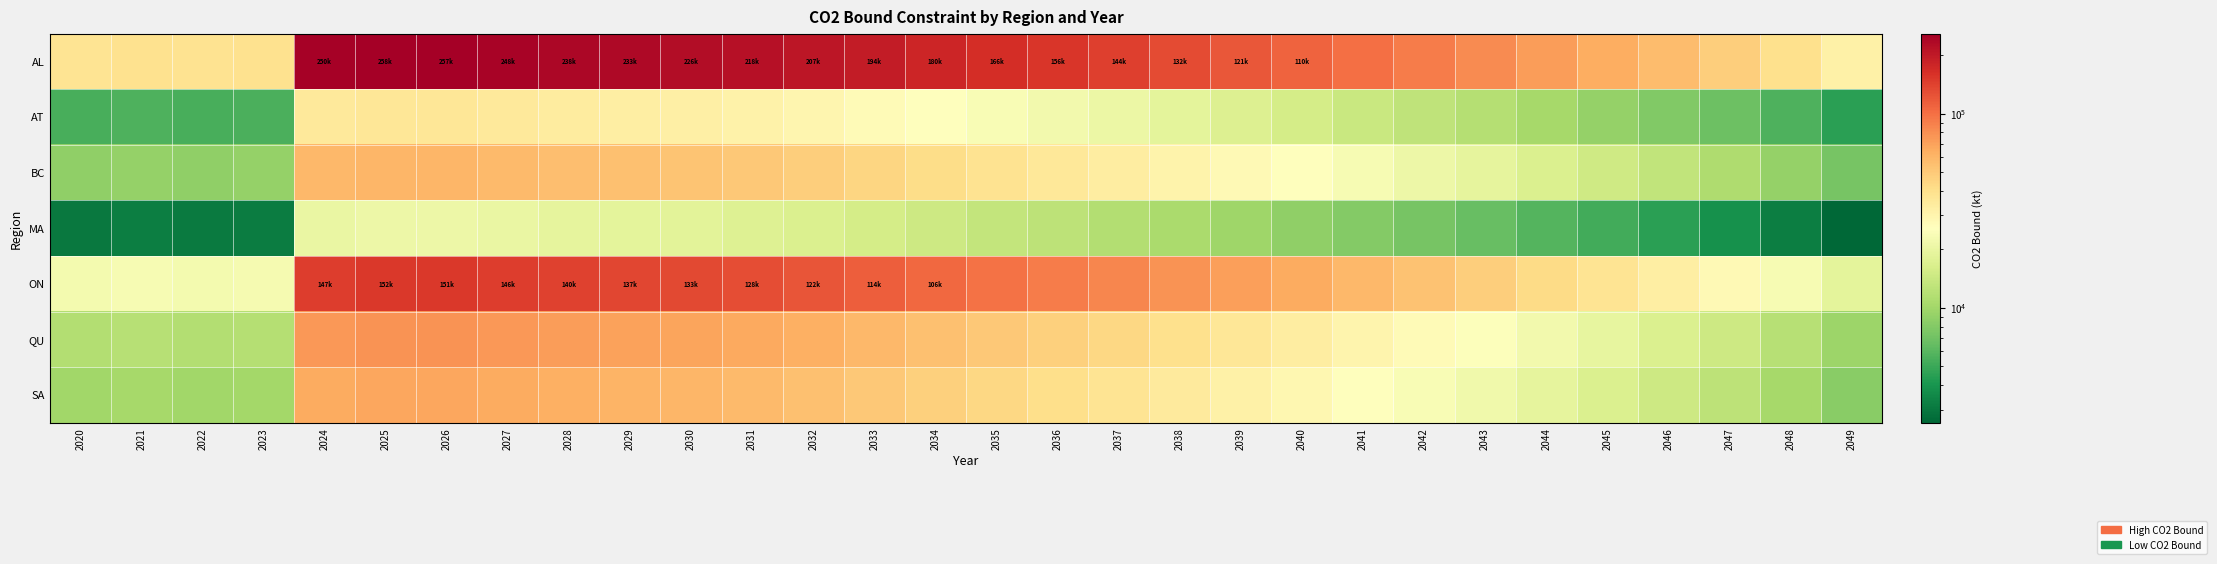

Between 2024 and 2040, which is larger?

2024